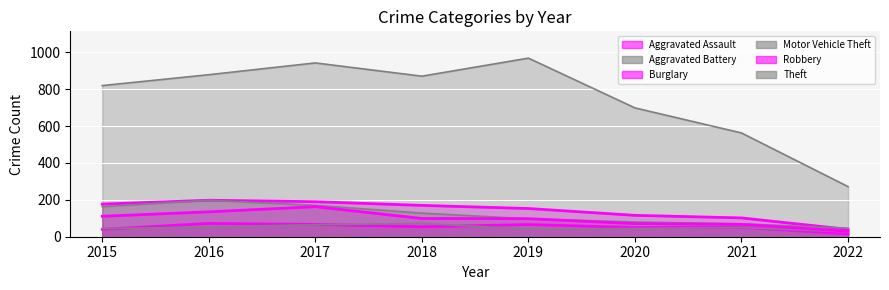

How many data points does each series have?

8